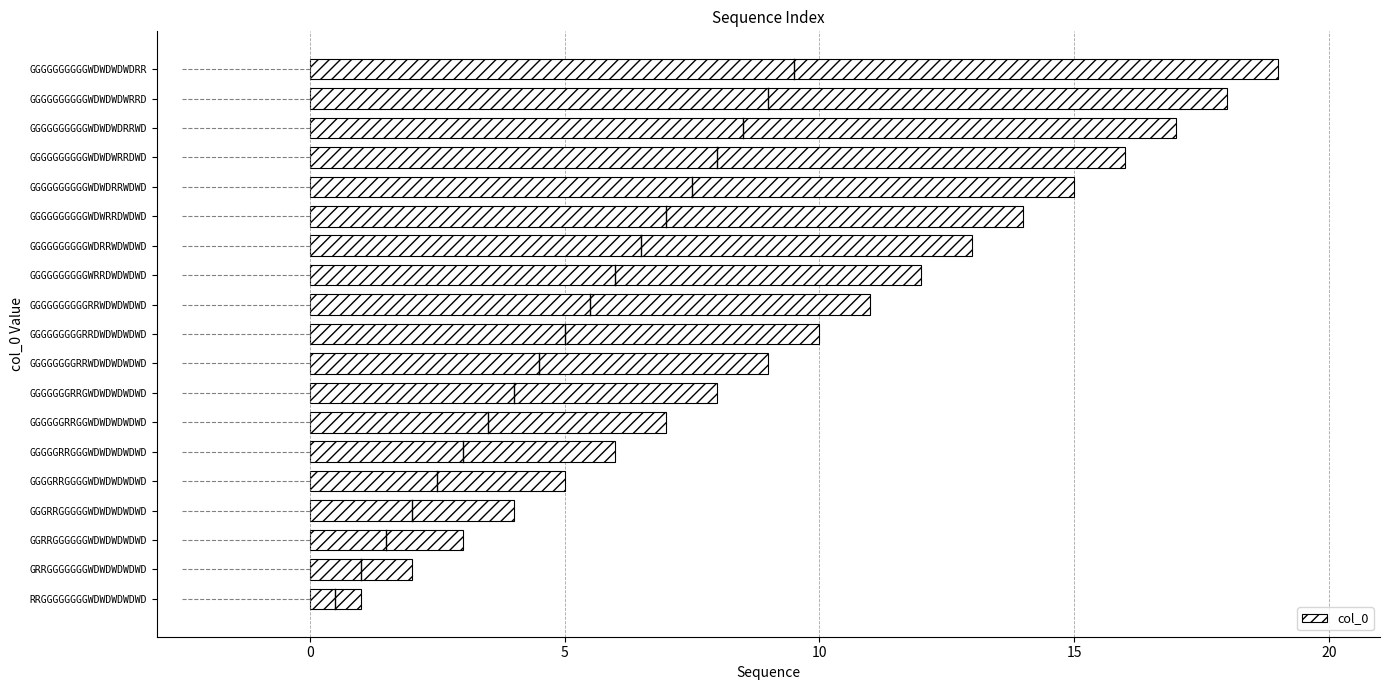

What is the smallest value displayed?

1